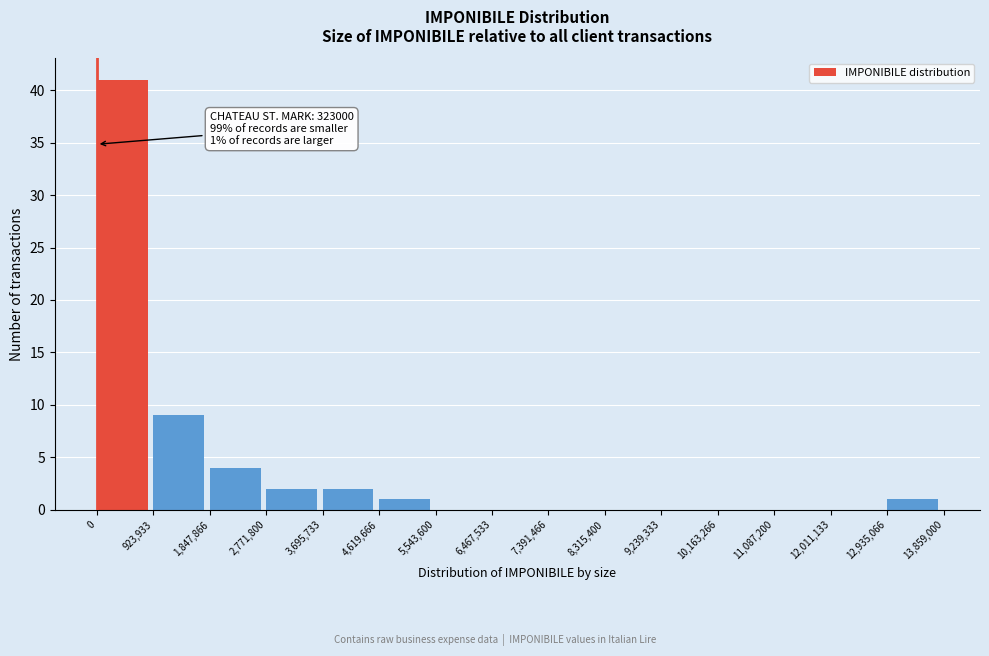

Which range on the x-axis has the tallest bar?

0 to 923,933